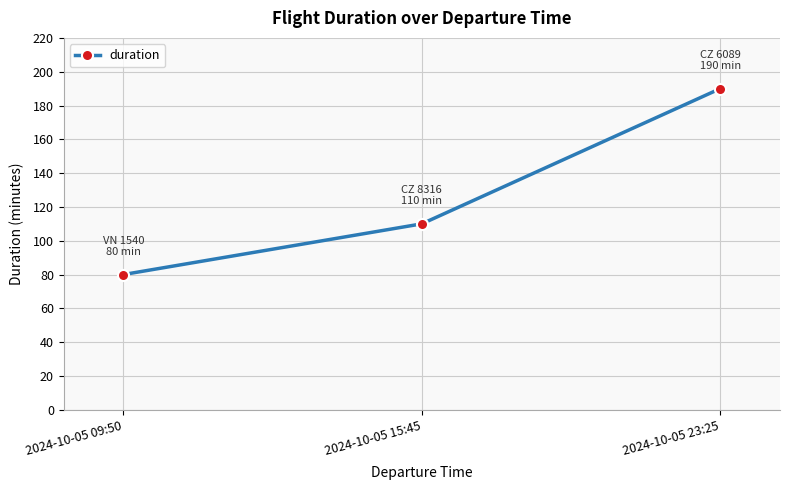

How many values are between 80 and 190?

3